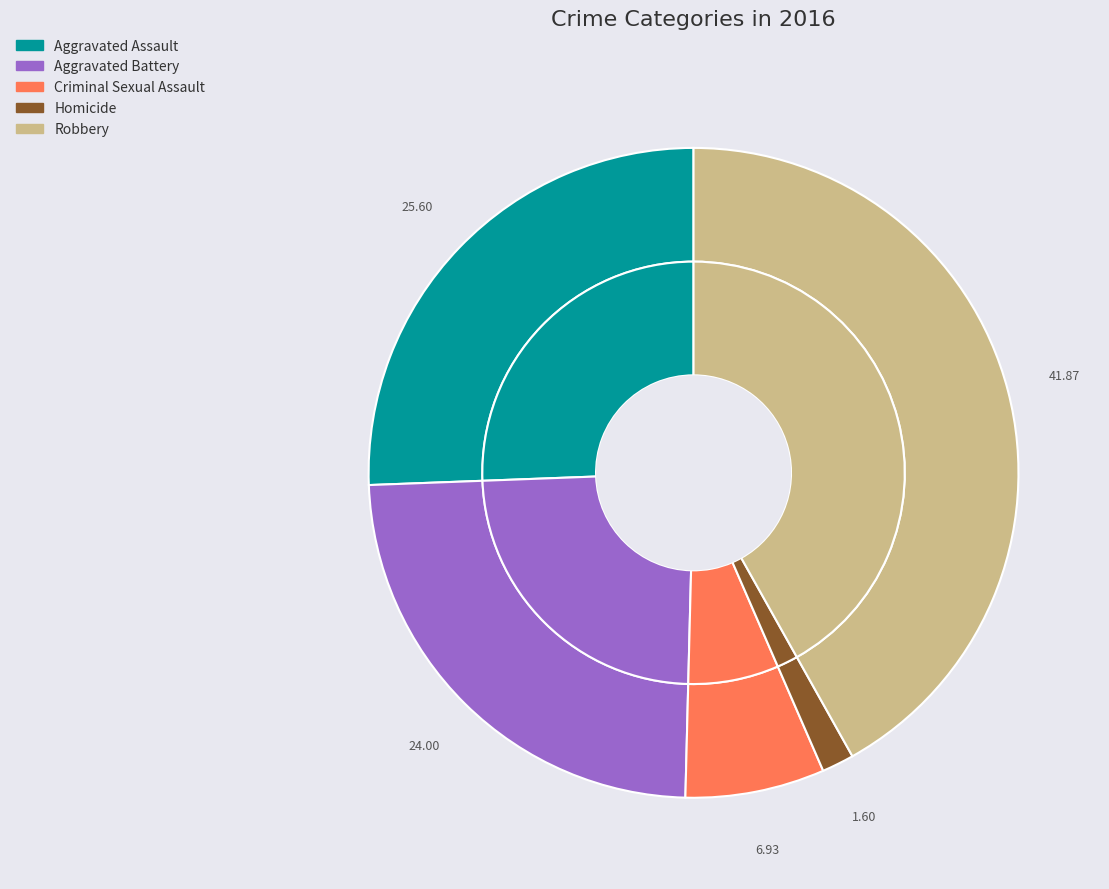

Rank the categories by value from highest to lowest.

Robbery, Aggravated Assault, Aggravated Battery, Criminal Sexual Assault, Homicide